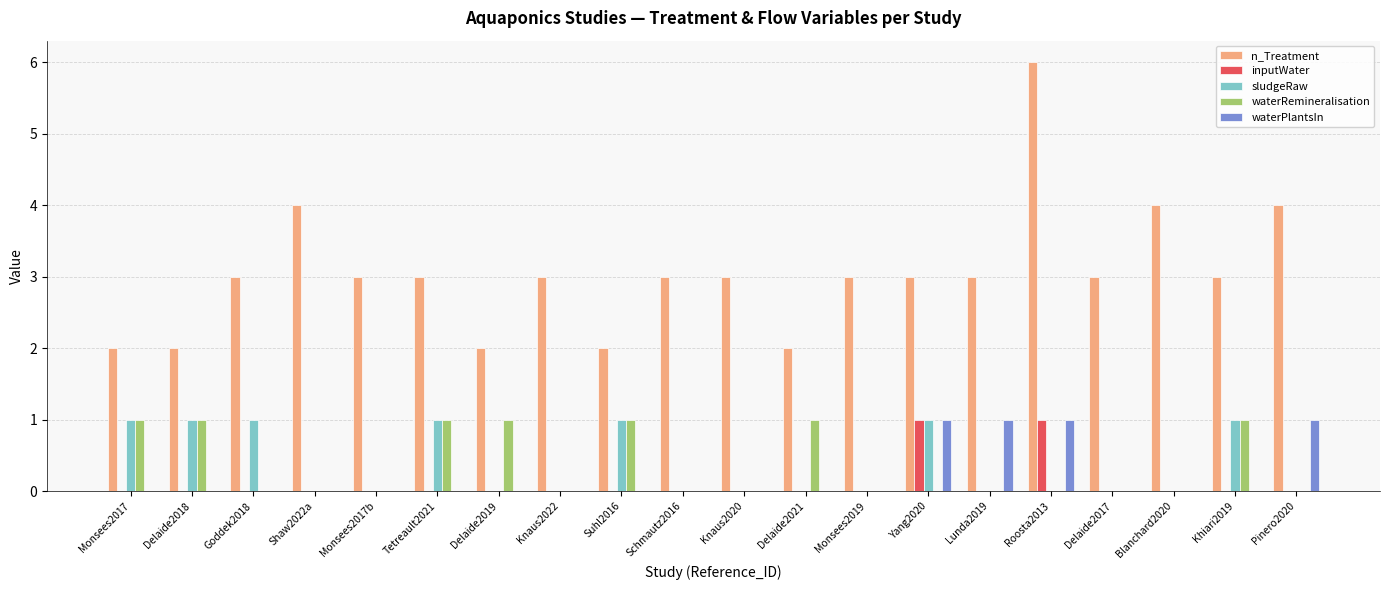

Reading left to right, extract all data points from this chart.

n_Treatment: 2	2	3	4	3	3	2	3	2	3	3	2	3	3	3	6	3	4	3	4
inputWater: 0	0	0	0	0	0	0	0	0	0	0	0	0	1	0	1	0	0	0	0
sludgeRaw: 1	1	1	0	0	1	0	0	1	0	0	0	0	1	0	0	0	0	1	0
waterRemineralisation: 1	1	0	0	0	1	1	0	1	0	0	1	0	0	0	0	0	0	1	0
waterPlantsIn: 0	0	0	0	0	0	0	0	0	0	0	0	0	1	1	1	0	0	0	1